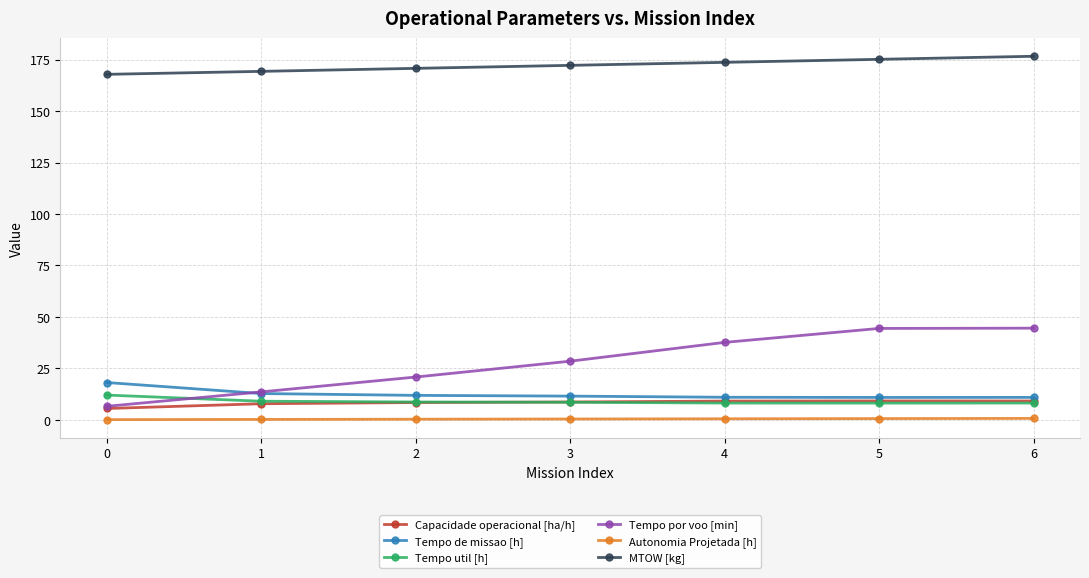

True or false: Capacidade operacional [ha/h] and MTOW [kg] cross at least once.

False